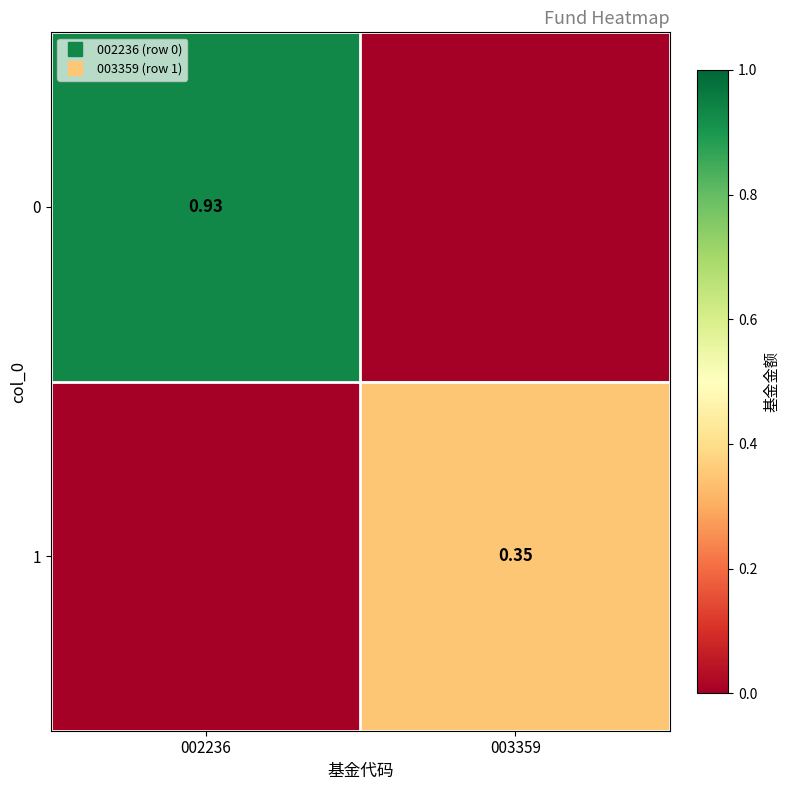

What is the total value across all series at 002236?

0.9